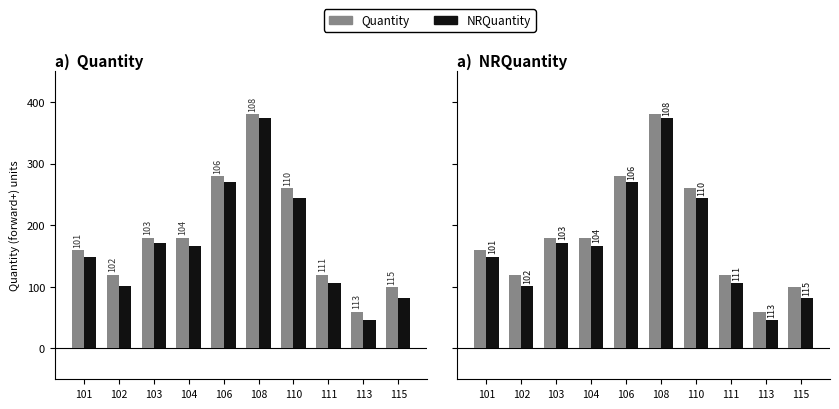

Where is Quantity nearest to the value 220?

103